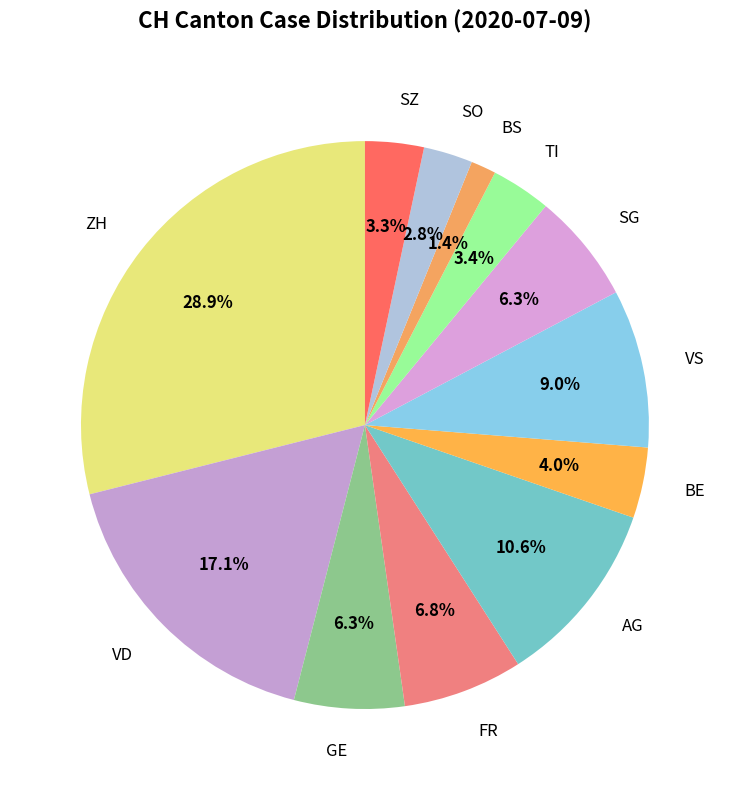

Between FR and ZH, which is larger?

ZH